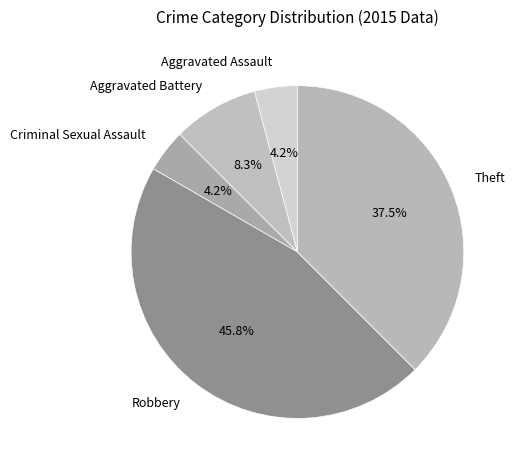

Between Robbery and Aggravated Battery, which is larger?

Robbery